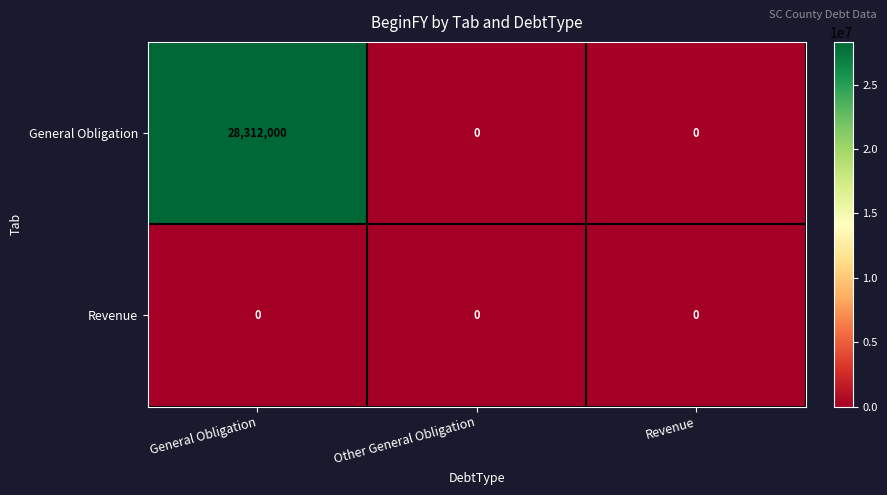

How many series are shown in this chart?

2